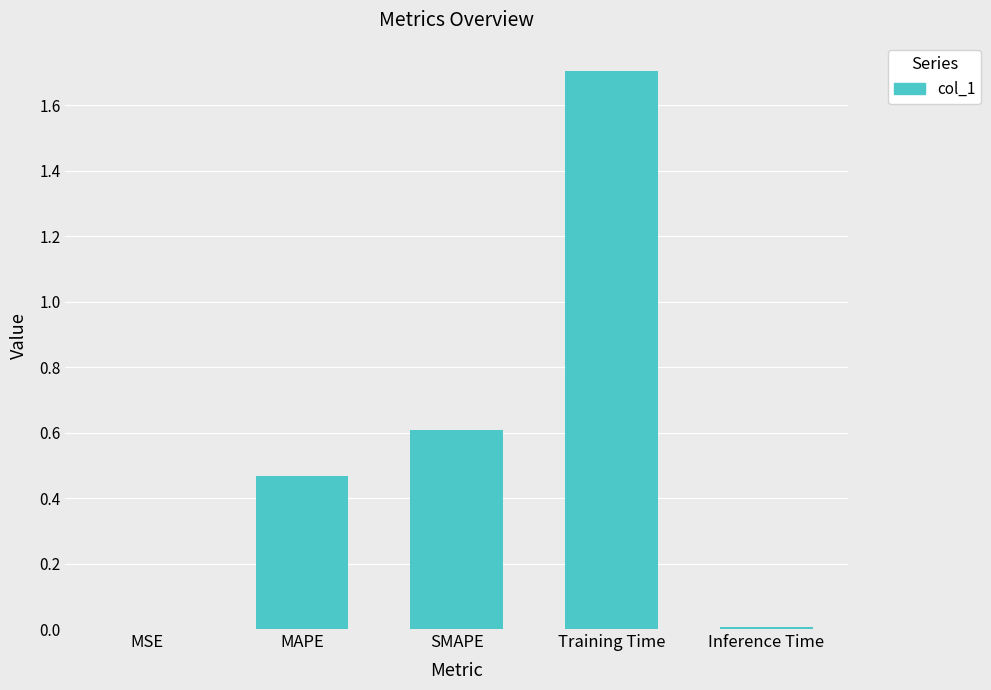

The value at MAPE is 0.1. True or false?

False